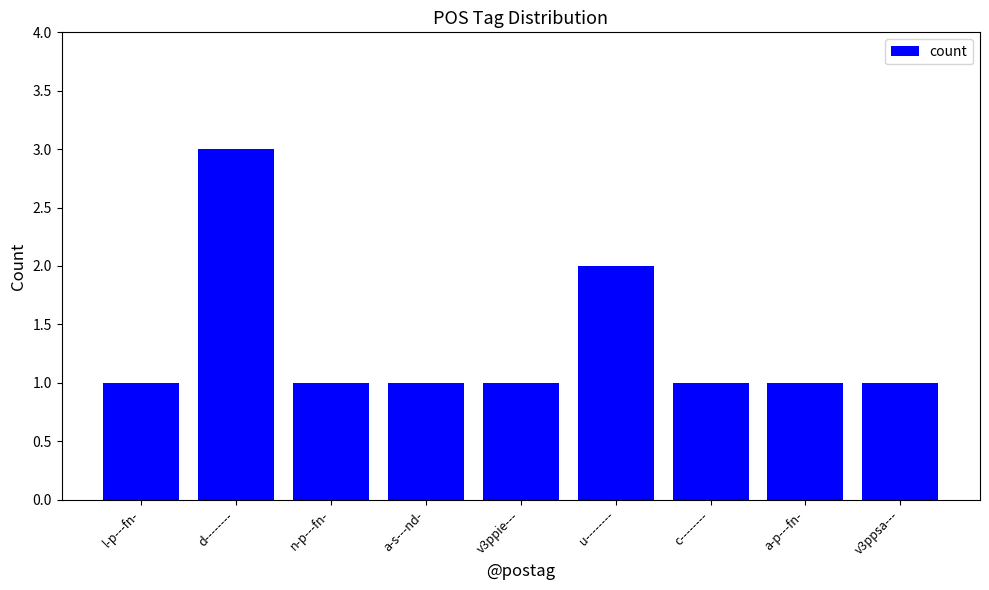

What is the change in value from d-------- to a-p---fn-?

-2